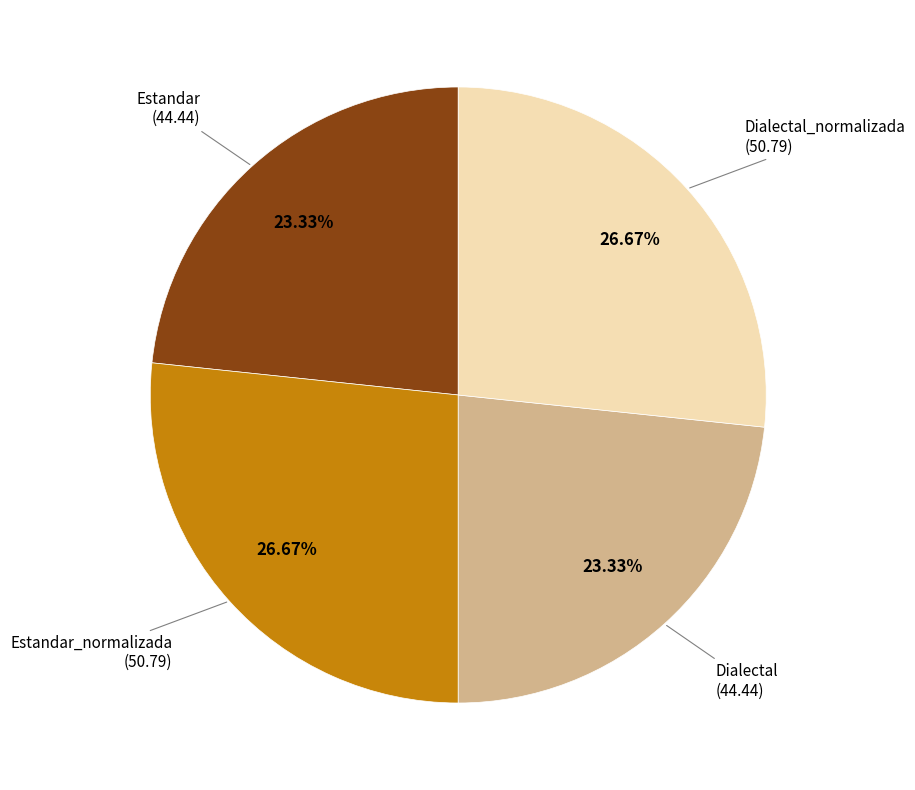

Is there a majority slice in this chart?

No